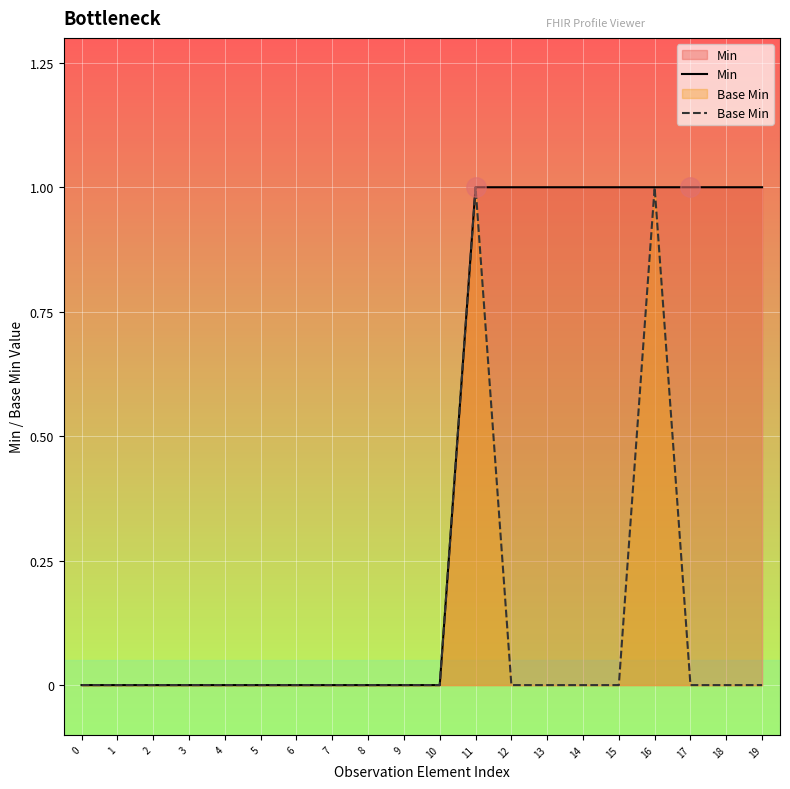

True or false: Min and Base Min cross at least once.

False